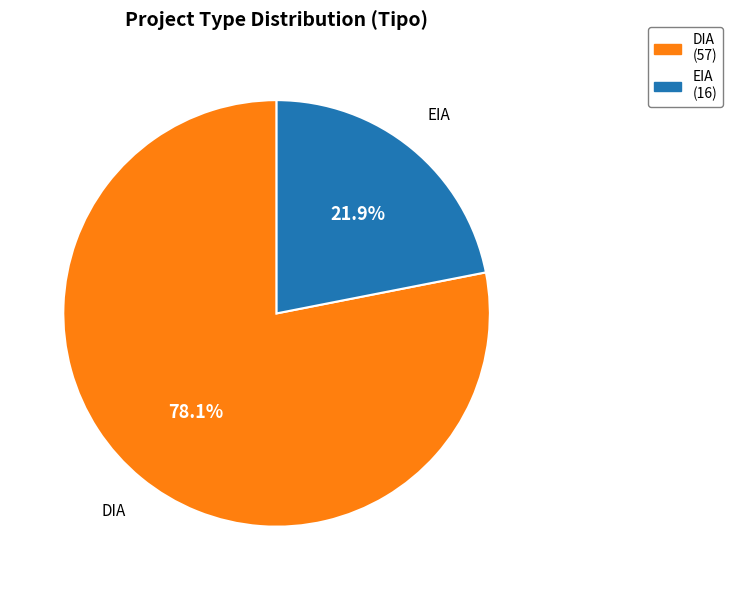

What is the total percentage of DIA and EIA?

100.0%